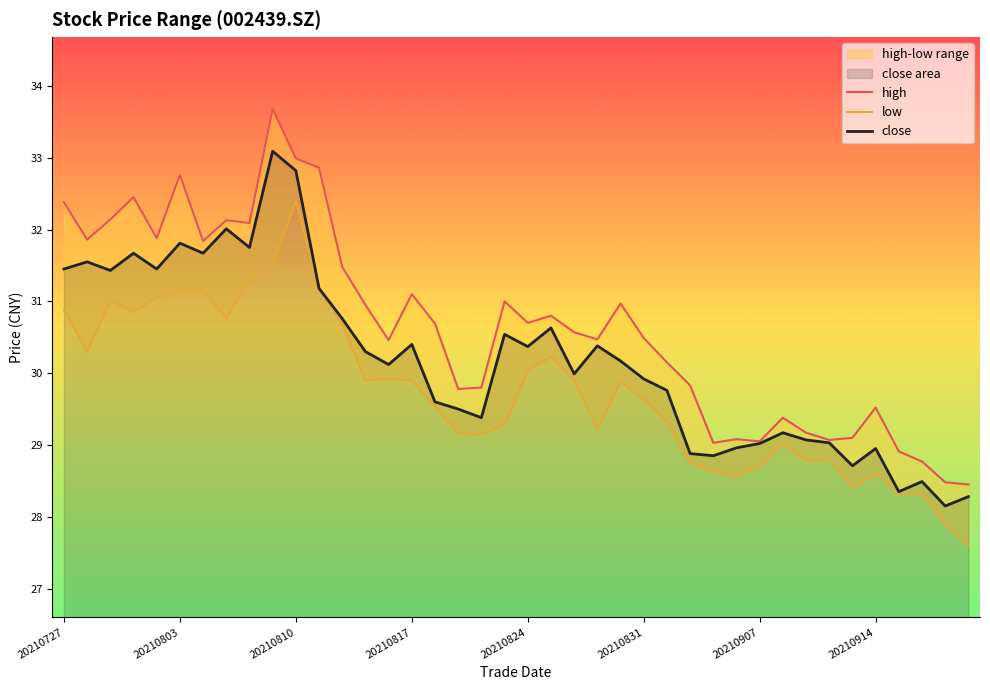

Reading left to right, what are all the values shown in this chart?

close: 20210727=31.4	20210728=31.6	20210729=31.4	20210730=31.7	20210802=31.4	20210803=31.8	20210804=31.7	20210805=32.0	20210806=31.8	20210809=33.1	20210810=32.8	20210811=31.2	20210812=30.8	20210813=30.3	20210816=30.1	20210817=30.4	20210818=29.6	20210819=29.5	20210820=29.4	20210823=30.5	20210824=30.4	20210825=30.6	20210826=30.0	20210827=30.4	20210830=30.2	20210831=29.9	20210901=29.8	20210902=28.9	20210903=28.9	20210906=29.0	20210907=29.0	20210908=29.2	20210909=29.1	20210910=29.0	20210913=28.7	20210914=28.9	20210915=28.4	20210916=28.5	20210917=28.1	20210922=28.3
high: 20210727=32.4	20210728=31.9	20210729=32.1	20210730=32.5	20210802=31.9	20210803=32.8	20210804=31.8	20210805=32.1	20210806=32.1	20210809=33.7	20210810=33.0	20210811=32.9	20210812=31.5	20210813=30.9	20210816=30.5	20210817=31.1	20210818=30.7	20210819=29.8	20210820=29.8	20210823=31.0	20210824=30.7	20210825=30.8	20210826=30.6	20210827=30.5	20210830=31.0	20210831=30.5	20210901=30.1	20210902=29.8	20210903=29.0	20210906=29.1	20210907=29.1	20210908=29.4	20210909=29.2	20210910=29.1	20210913=29.1	20210914=29.5	20210915=28.9	20210916=28.8	20210917=28.5	20210922=28.4
low: 20210727=30.9	20210728=30.3	20210729=31.0	20210730=30.9	20210802=31.1	20210803=31.1	20210804=31.1	20210805=30.8	20210806=31.3	20210809=31.5	20210810=32.4	20210811=31.2	20210812=30.7	20210813=29.9	20210816=29.9	20210817=29.9	20210818=29.5	20210819=29.2	20210820=29.1	20210823=29.3	20210824=30.0	20210825=30.2	20210826=29.9	20210827=29.2	20210830=29.9	20210831=29.6	20210901=29.3	20210902=28.8	20210903=28.6	20210906=28.6	20210907=28.7	20210908=29.0	20210909=28.8	20210910=28.8	20210913=28.4	20210914=28.6	20210915=28.3	20210916=28.3	20210917=27.9	20210922=27.6